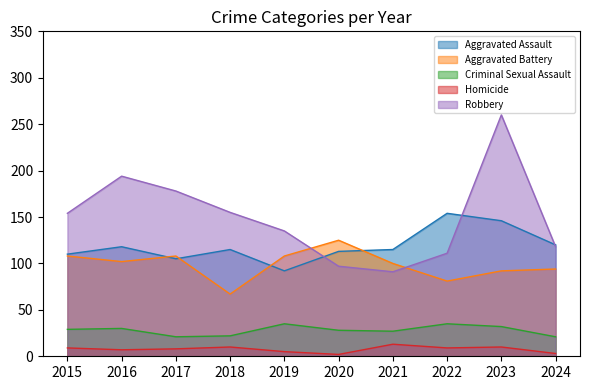

Between 2019 and 2021, which series saw the biggest shift?

Robbery